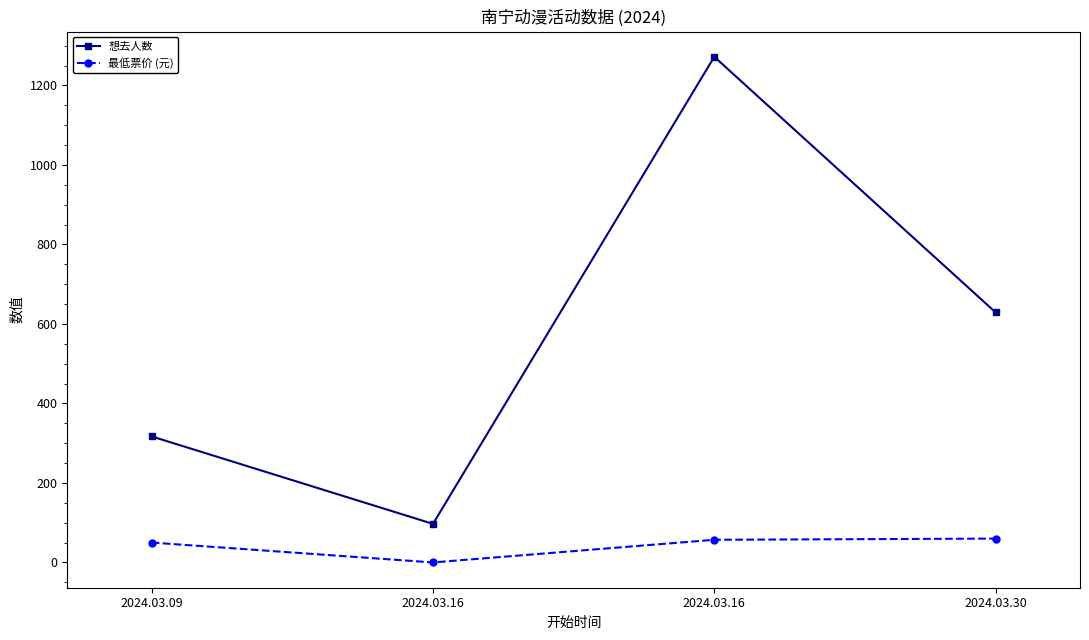

How many data points in 最低票价 (元) are less than 57?

2